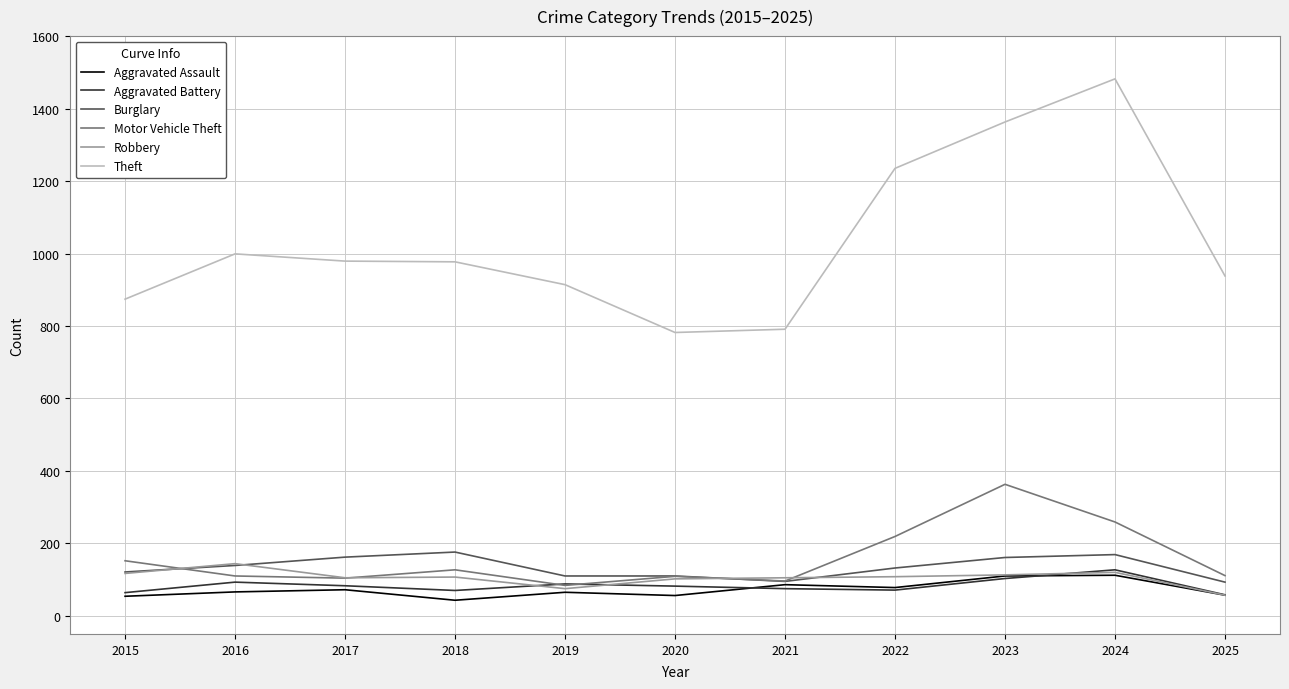

How many intersections are there between Aggravated Battery and Motor Vehicle Theft?

2